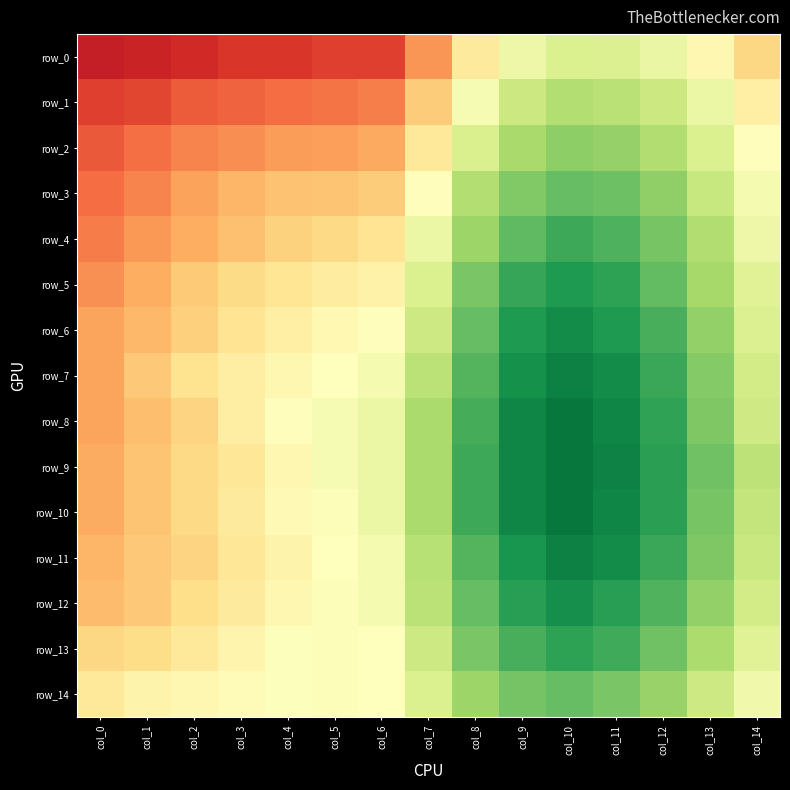

Is it true that row_7 equals 0.1 at col_7?

False